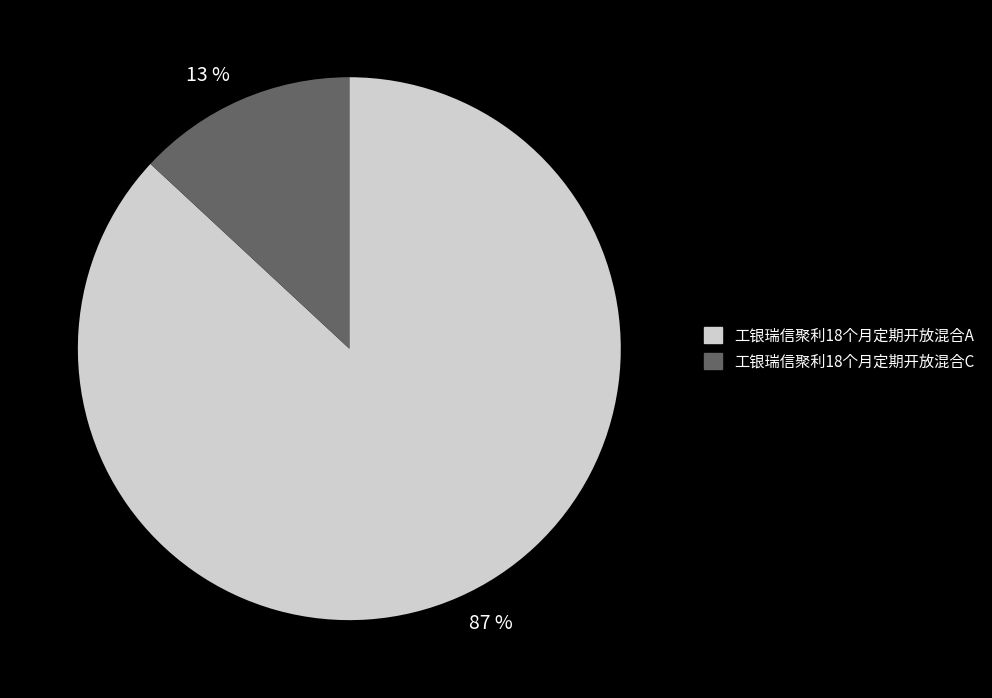

Rank the categories by value from highest to lowest.

87 %, 13 %